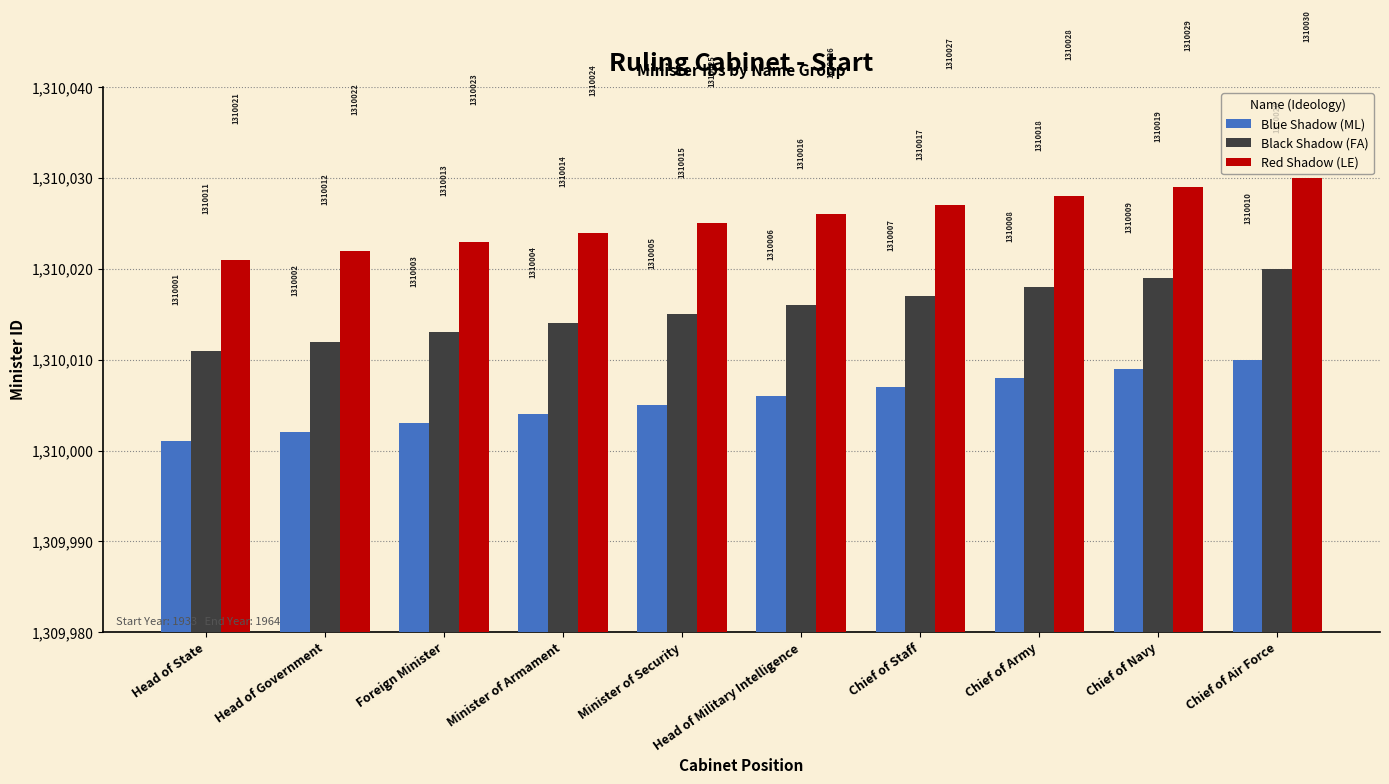

What is the label of the 3rd bar from the right?

Chief of Army